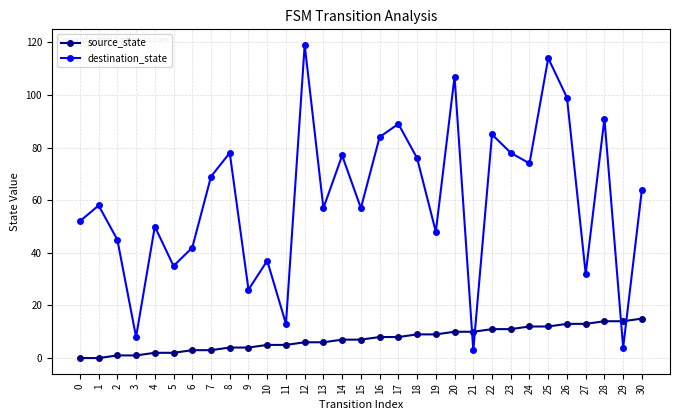

Which series changed the most between 9 and 10?

destination_state